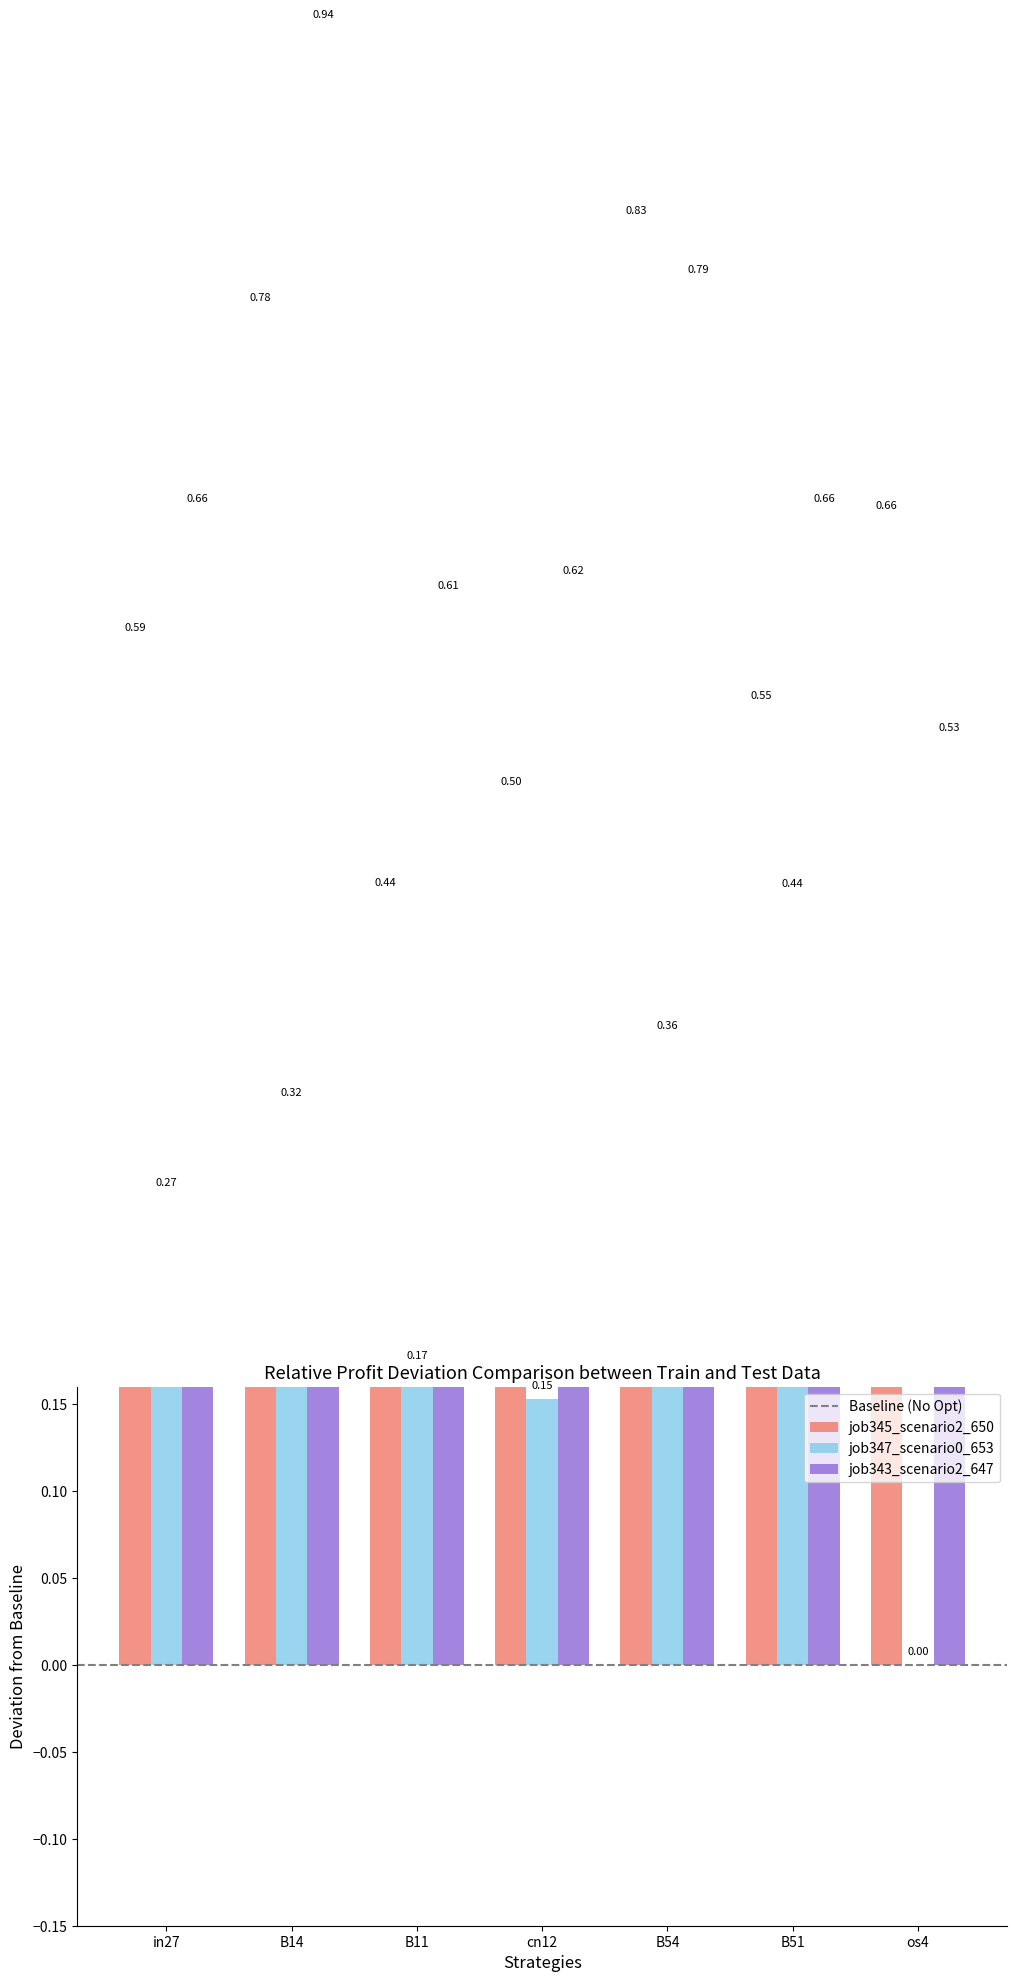

Count the job345_scenario2_650 values in the range 0 to 1.

7